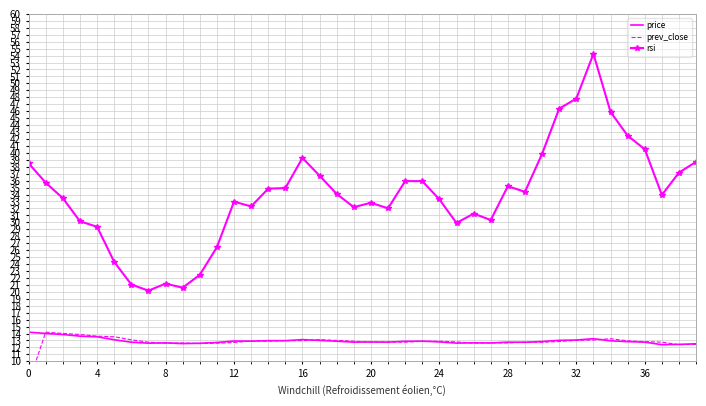

List the series in order of their peak value, highest first.

rsi, price, prev_close